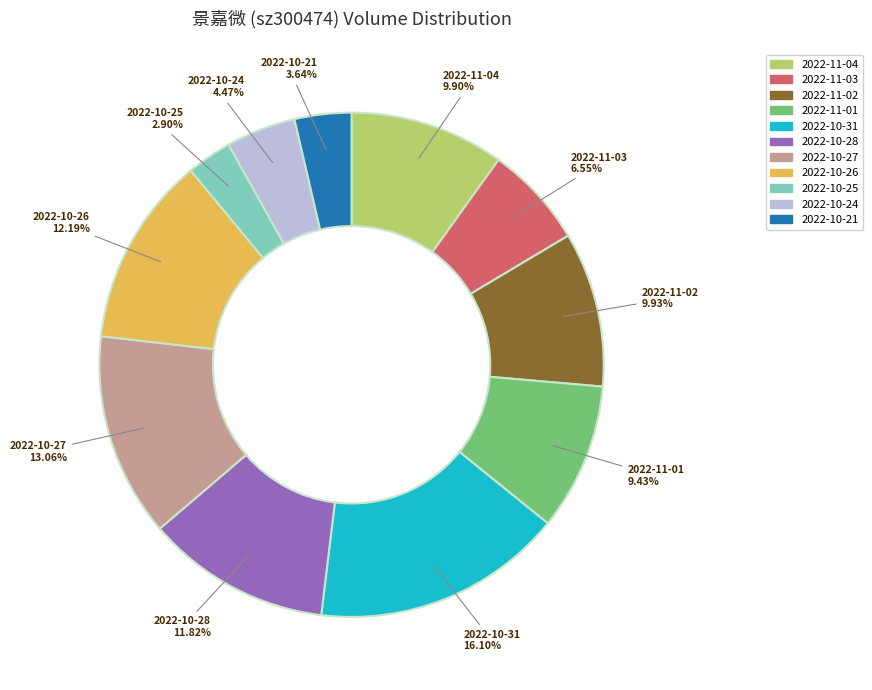

Which has a higher value, 2022-10-21 or 2022-10-27?

2022-10-27